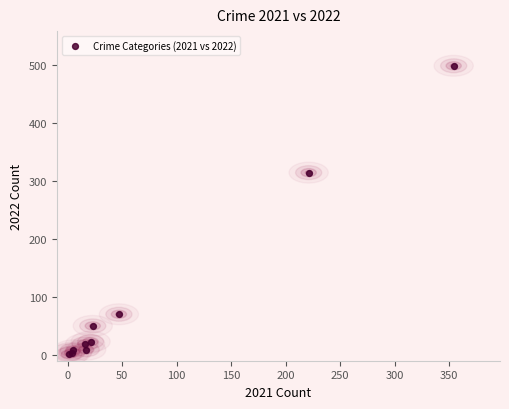

What Y value in the scatter plot is closest to 249?

314